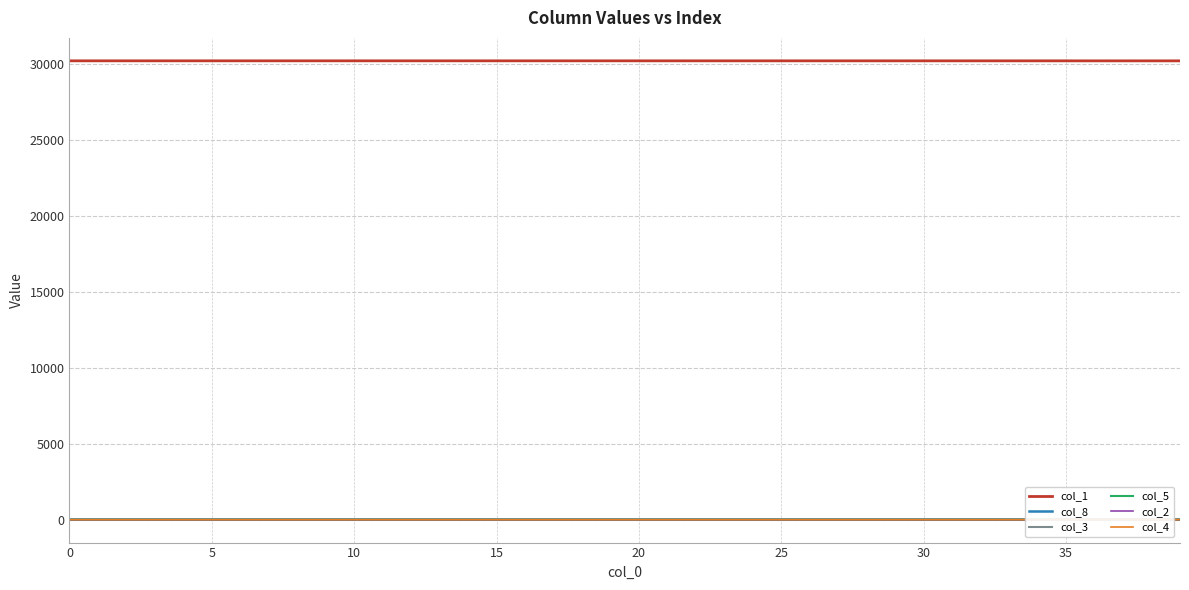

True or false: col_3 and col_2 cross at least once.

False